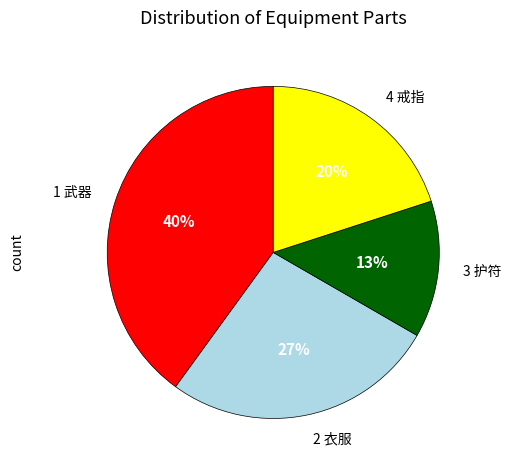

Do 1 武器 and 2 衣服 together represent more than half of the pie?

Yes